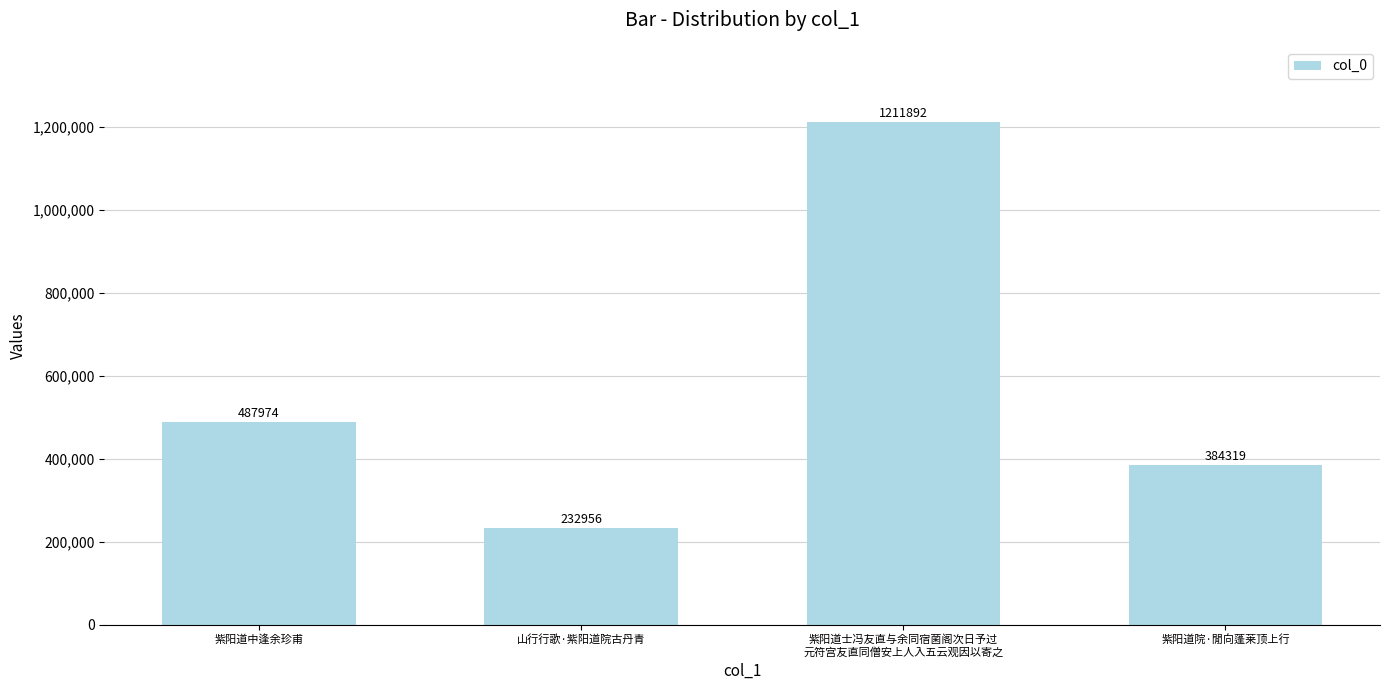

What is the difference between the second highest and minimum values?

255018